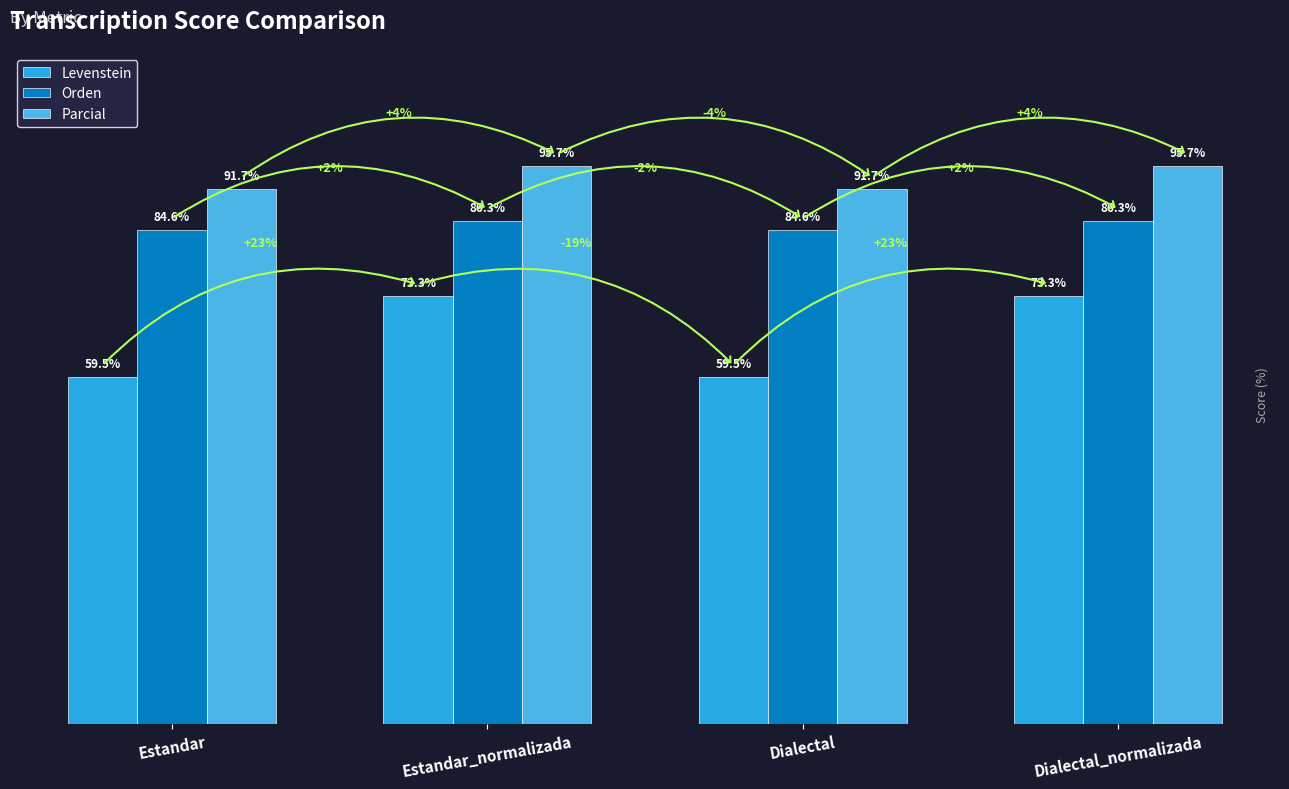

Rank the series by their maximum value, from lowest to highest.

Levenstein, Orden, Parcial